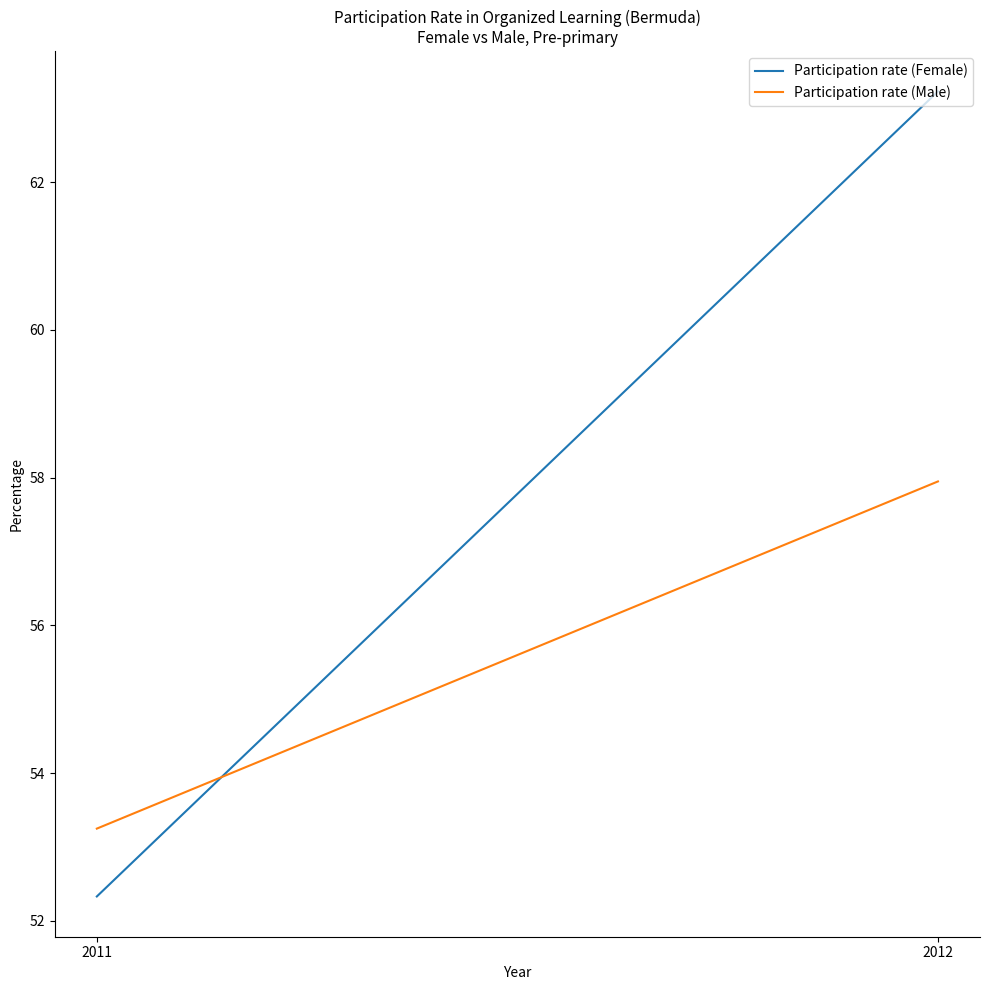

What are all the series names shown in the legend?

Participation rate (Female), Participation rate (Male)